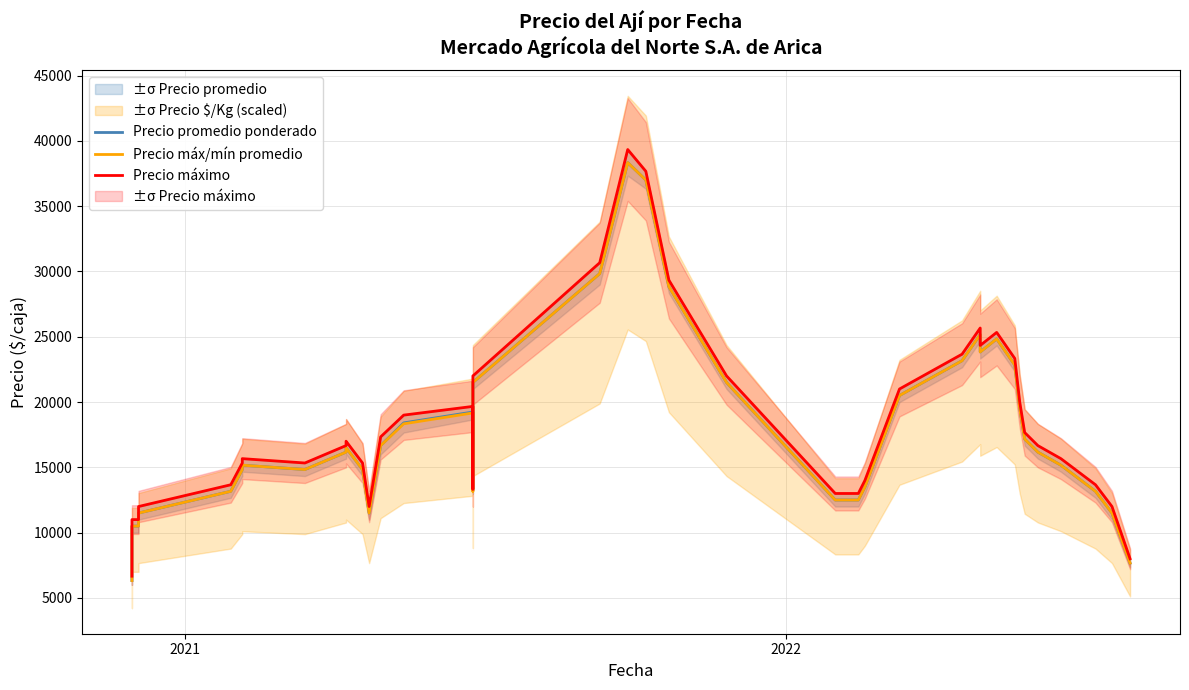

At how many categories does at least one series exceed 25417?

5